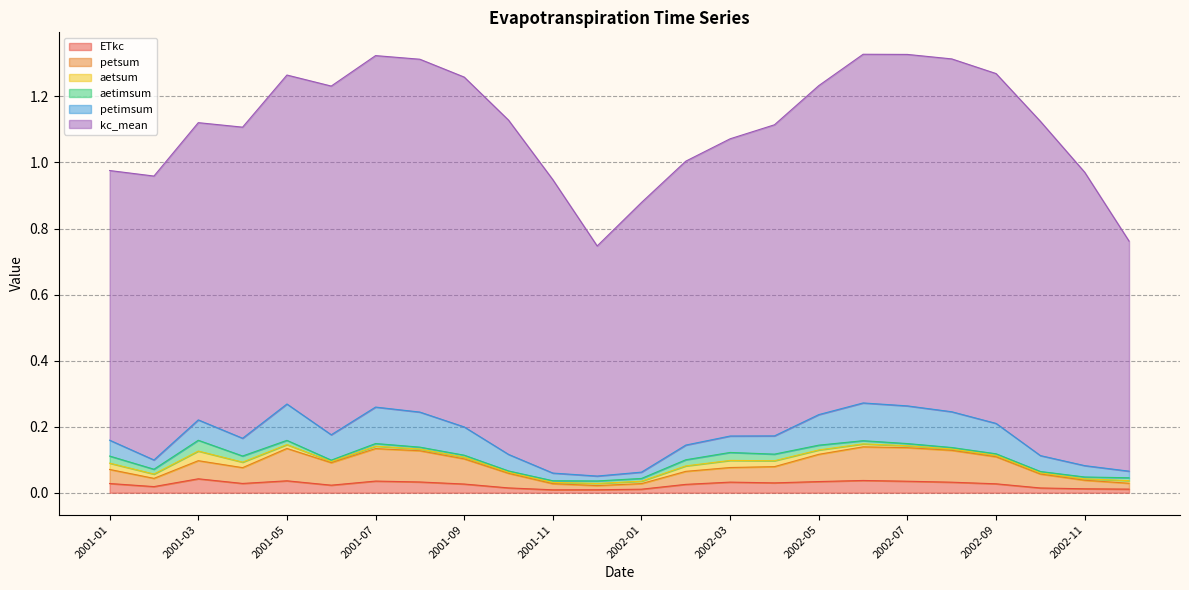

List the series in order of their peak value, lowest first.

aetsum, aetimsum, ETkc, petsum, petimsum, kc_mean